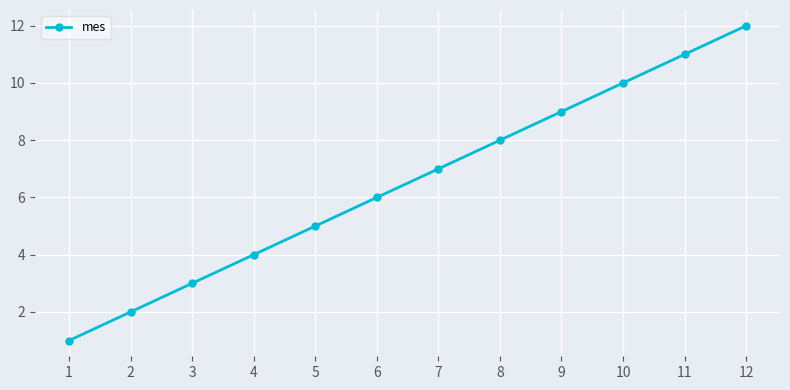

At which category does the chart reach its peak across all series?

12